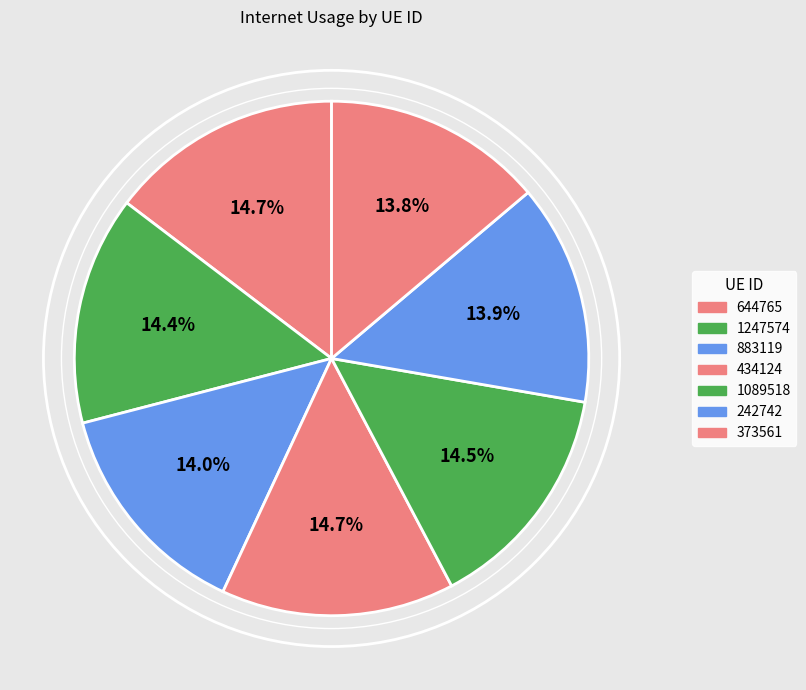

Which has a higher value, 644765 or 1247574?

644765